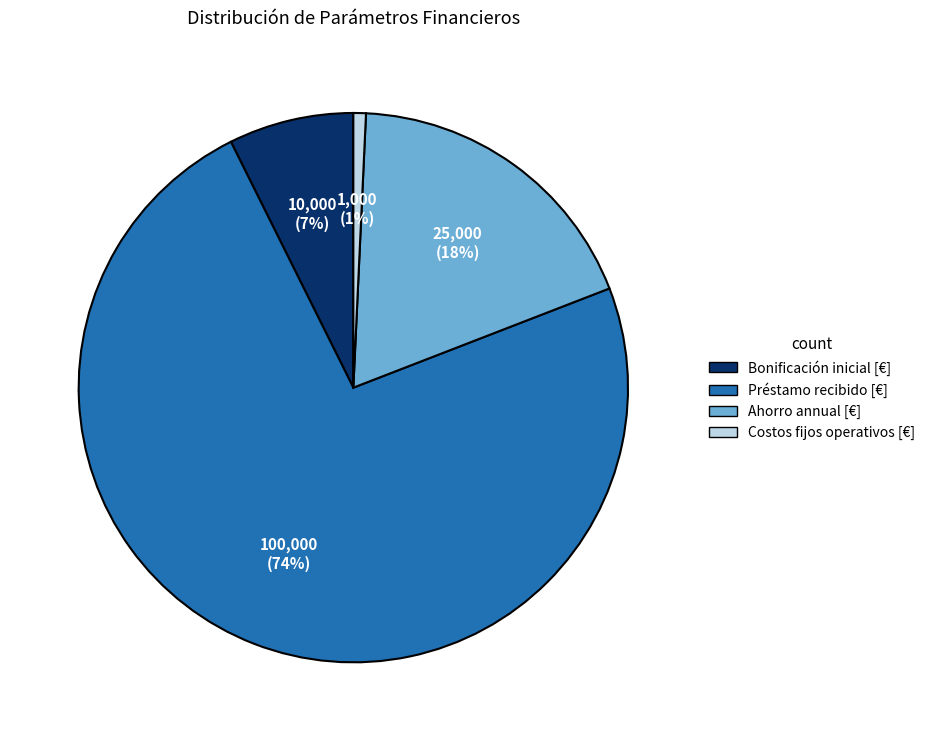

Rank the categories by value from lowest to highest.

Costos fijos operativos [€], Bonificación inicial [€], Ahorro annual [€], Préstamo recibido [€]